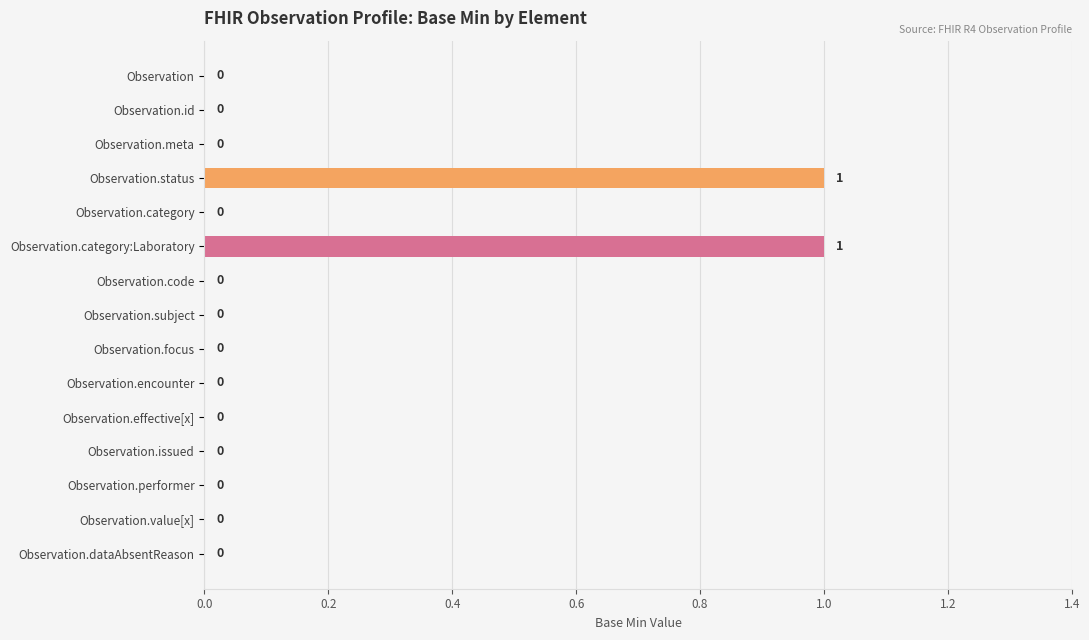

What is the change in value from Observation.category to Observation.category:Laboratory?

+1